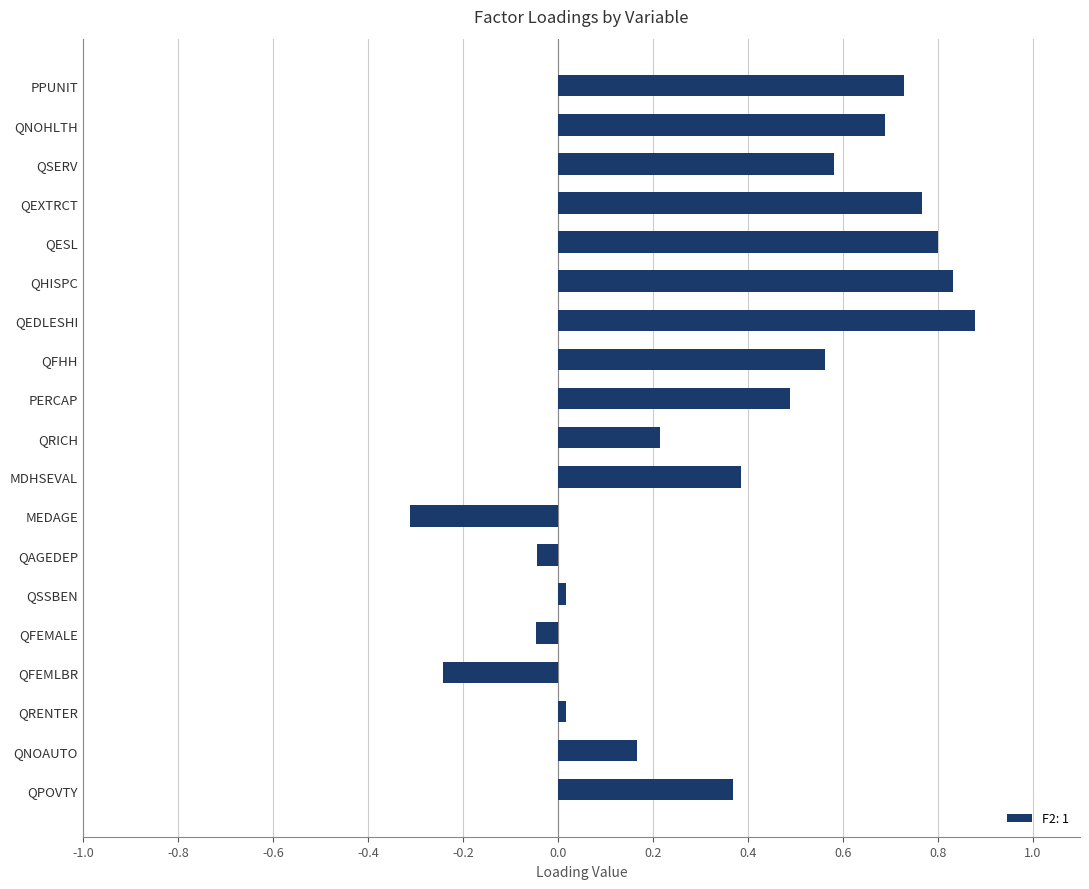

Count the number of data series in this chart.

1